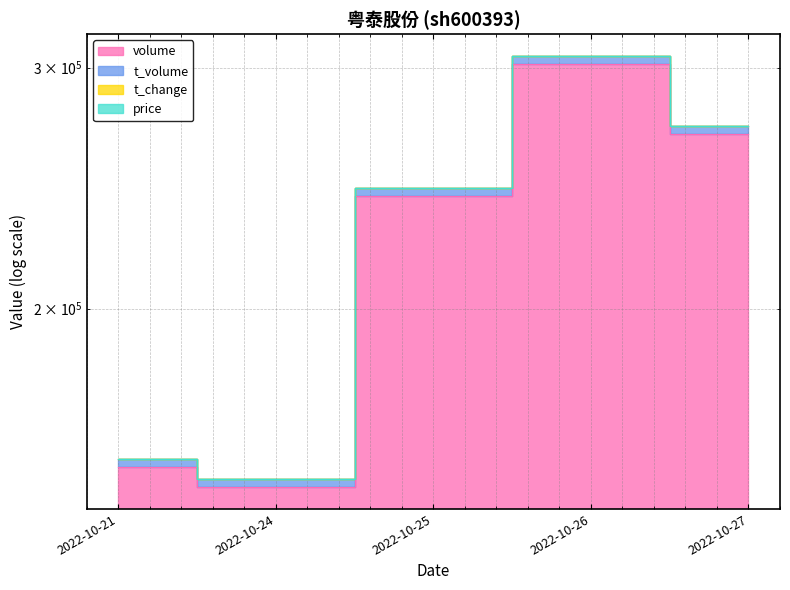

What is the minimum value shown in the chart?

148088.0